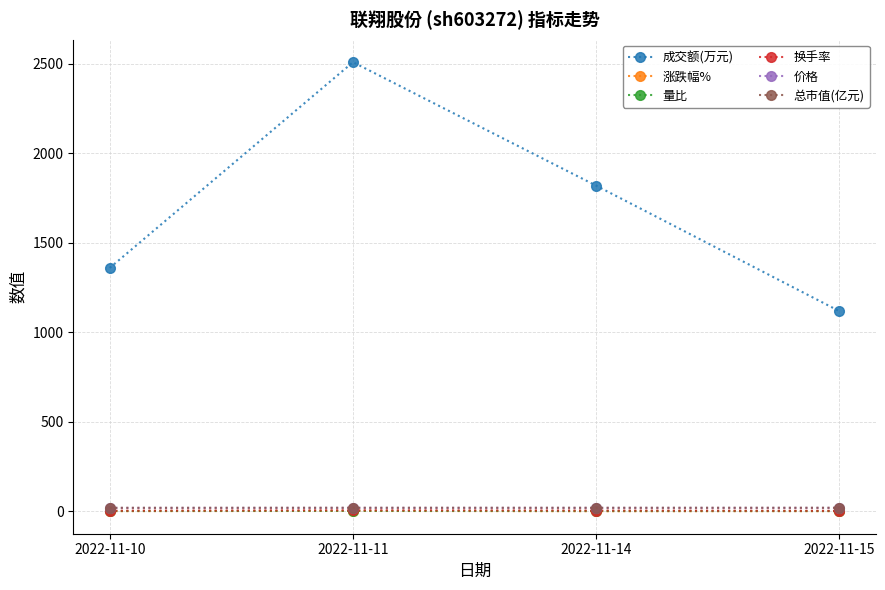

How many lines are shown in the chart?

6